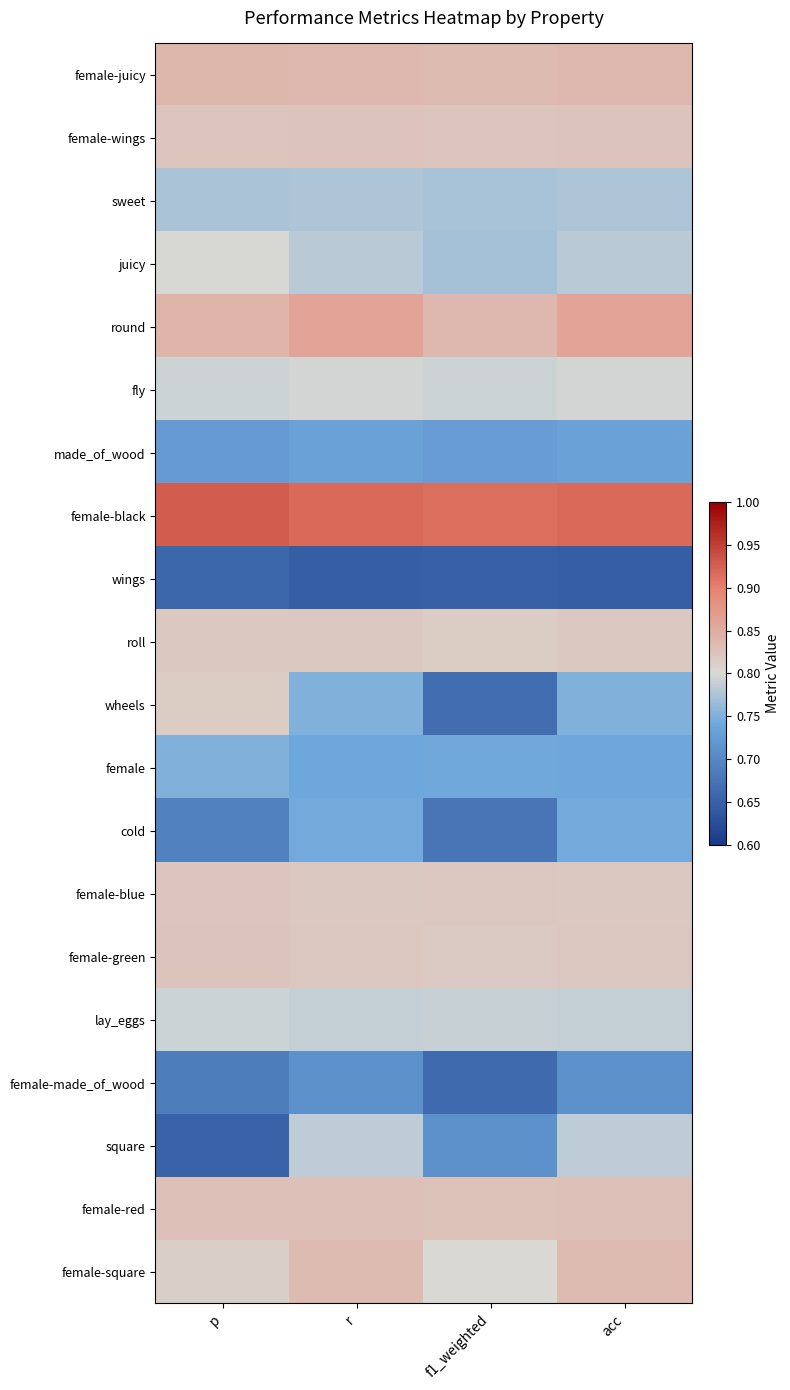

Reading left to right, extract all data points from this chart.

female-juicy: p=0.8	r=0.8	f1_weighted=0.8	acc=0.8
female-wings: p=0.8	r=0.8	f1_weighted=0.8	acc=0.8
sweet: p=0.8	r=0.8	f1_weighted=0.8	acc=0.8
juicy: p=0.8	r=0.8	f1_weighted=0.8	acc=0.8
round: p=0.8	r=0.9	f1_weighted=0.8	acc=0.9
fly: p=0.8	r=0.8	f1_weighted=0.8	acc=0.8
made_of_wood: p=0.7	r=0.7	f1_weighted=0.7	acc=0.7
female-black: p=0.9	r=0.9	f1_weighted=0.9	acc=0.9
wings: p=0.7	r=0.6	f1_weighted=0.6	acc=0.6
roll: p=0.8	r=0.8	f1_weighted=0.8	acc=0.8
wheels: p=0.8	r=0.8	f1_weighted=0.7	acc=0.8
female: p=0.8	r=0.7	f1_weighted=0.7	acc=0.7
cold: p=0.7	r=0.7	f1_weighted=0.7	acc=0.7
female-blue: p=0.8	r=0.8	f1_weighted=0.8	acc=0.8
female-green: p=0.8	r=0.8	f1_weighted=0.8	acc=0.8
lay_eggs: p=0.8	r=0.8	f1_weighted=0.8	acc=0.8
female-made_of_wood: p=0.7	r=0.7	f1_weighted=0.7	acc=0.7
square: p=0.7	r=0.8	f1_weighted=0.7	acc=0.8
female-red: p=0.8	r=0.8	f1_weighted=0.8	acc=0.8
female-square: p=0.8	r=0.8	f1_weighted=0.8	acc=0.8